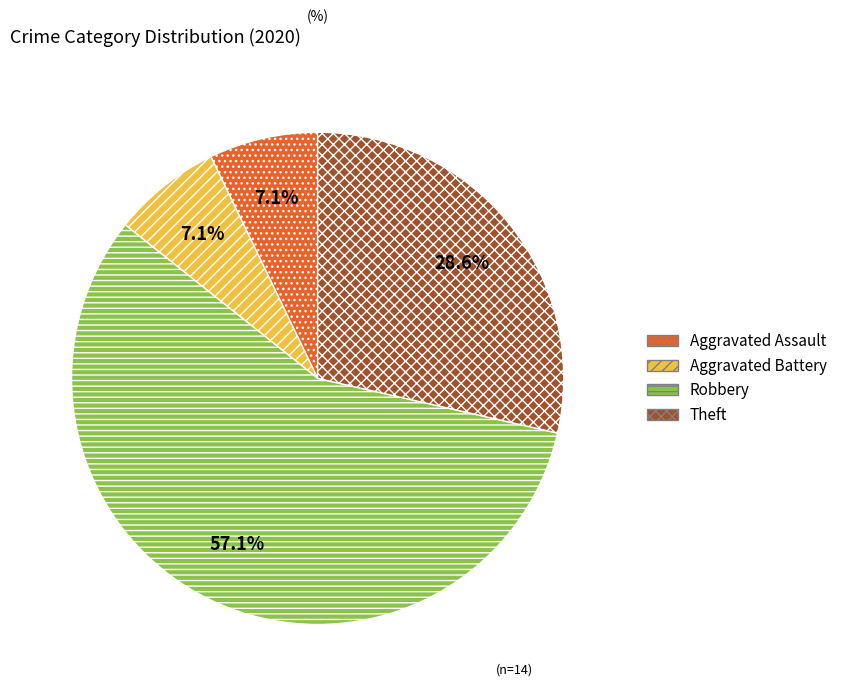

How many segments does this pie chart have?

4